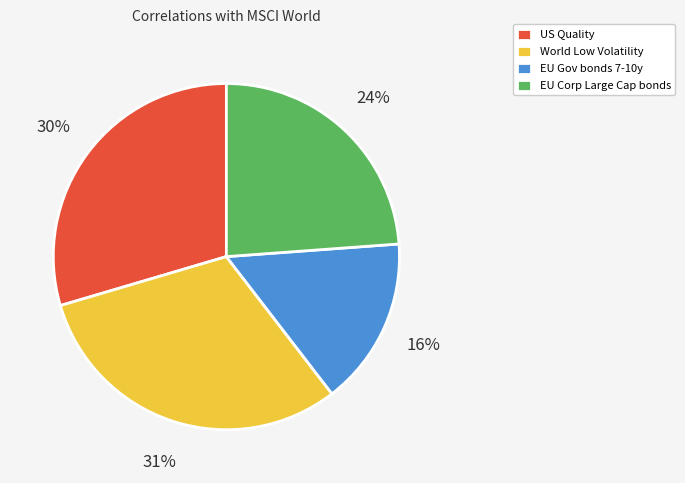

To the nearest percent, what is the difference between the largest and smallest slice percentages?

15%